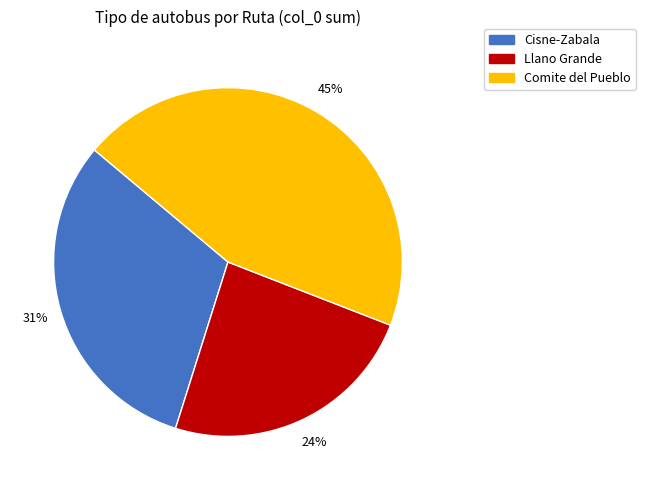

Is there a majority slice in this chart?

No